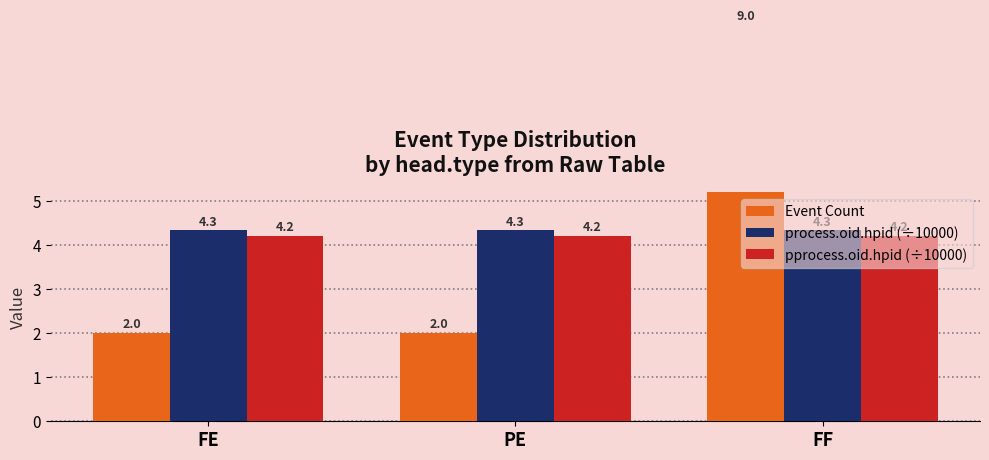

At how many categories does at least one series exceed 4?

3